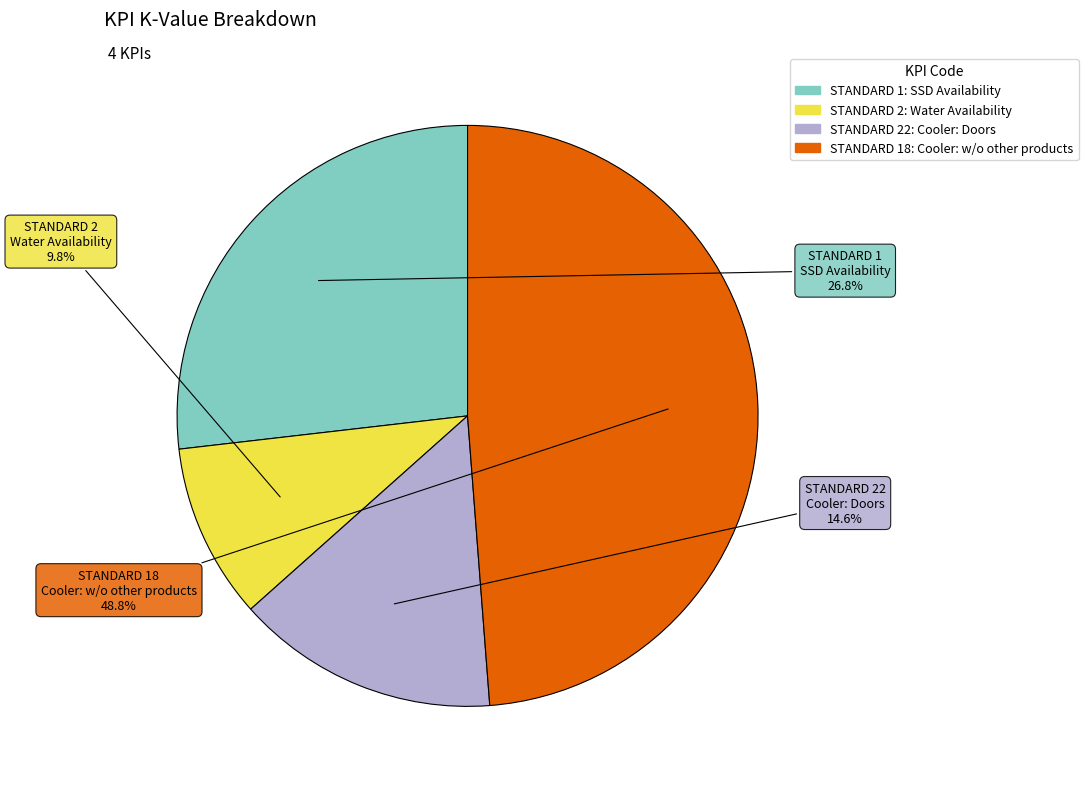

Is there a majority slice in this chart?

No